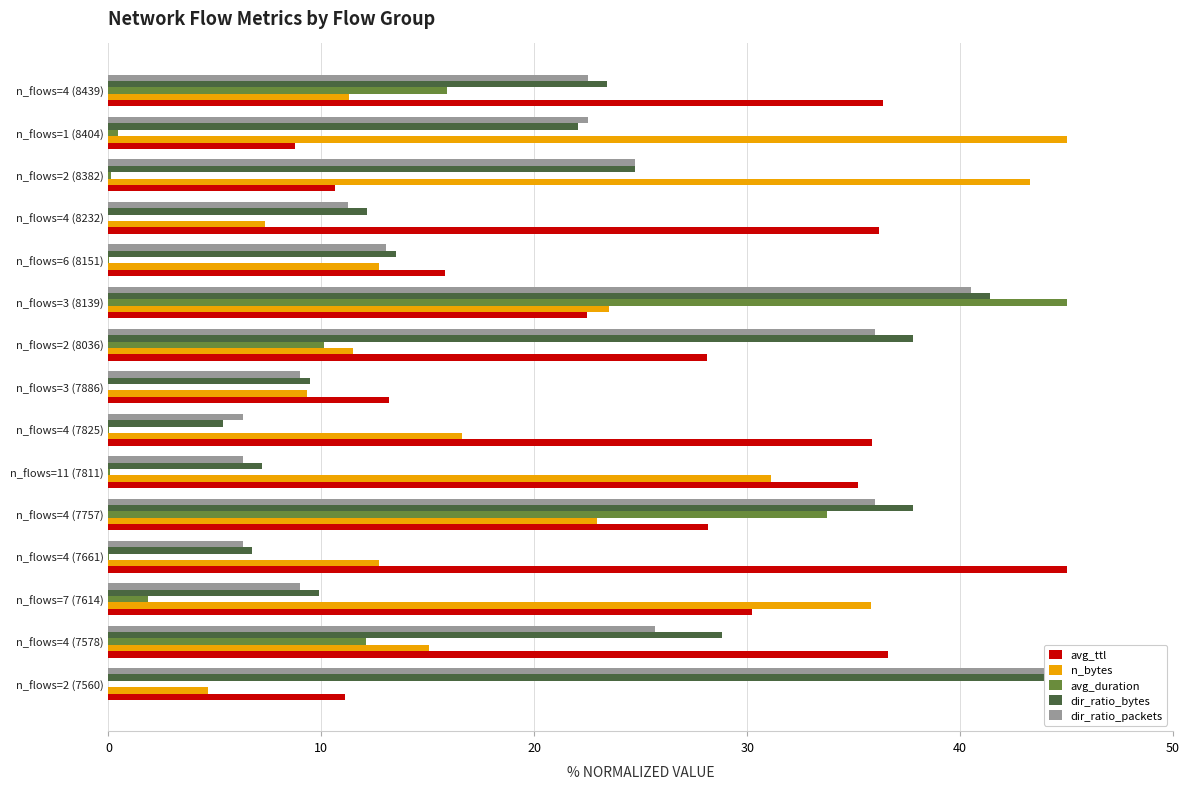

How many values in the n_bytes series are below 15?

7